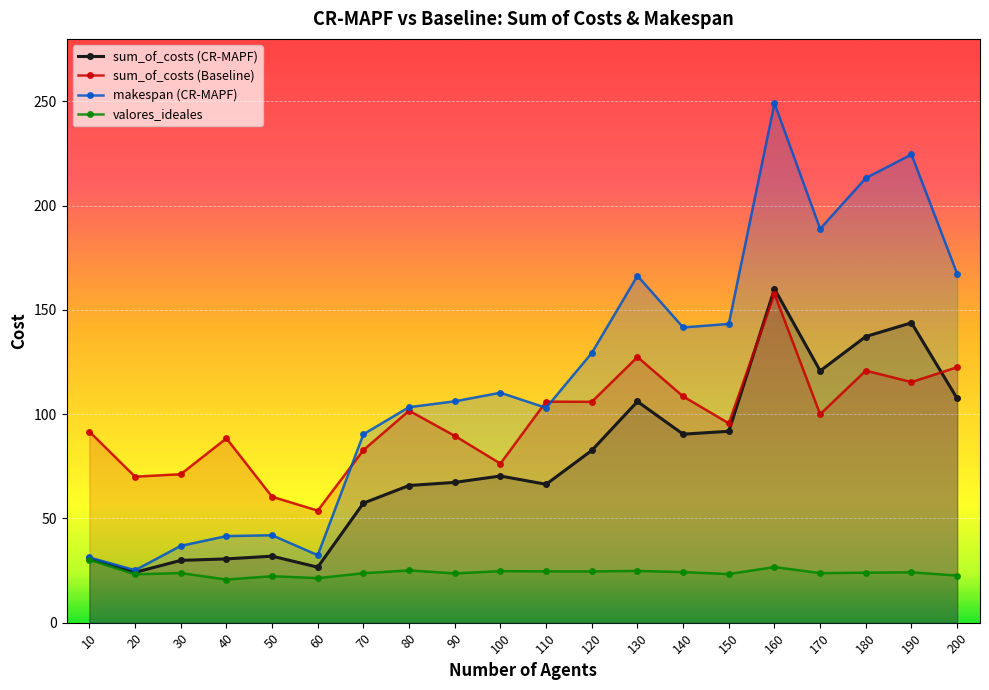

How many interior local valleys does the sum_of_costs (CR-MAPF) series have?

5